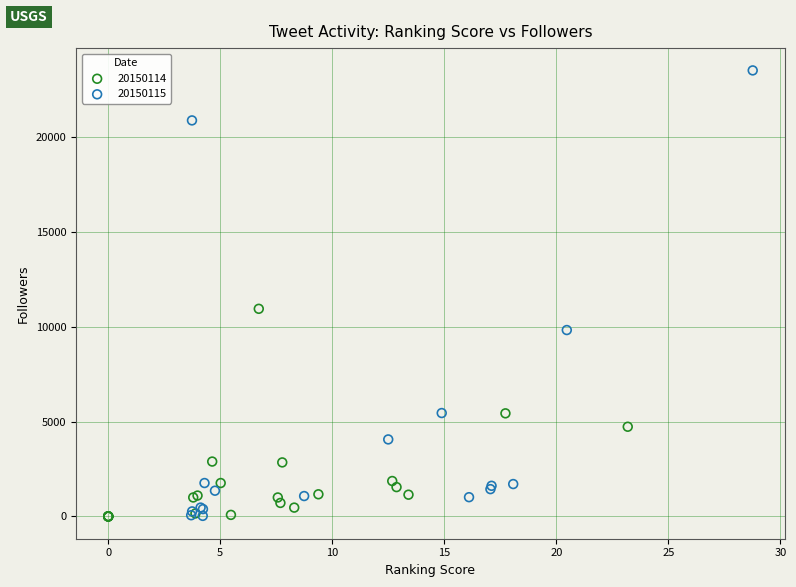

Which series reaches the maximum Y coordinate?

20150115